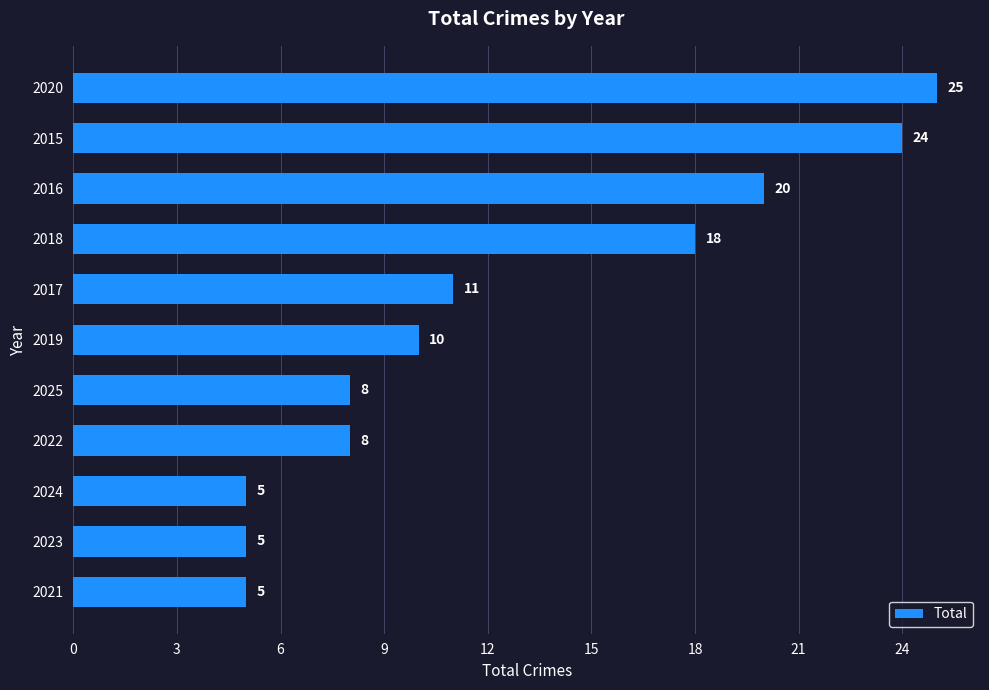

What is the sum of the values at 2020 and 2021?

30